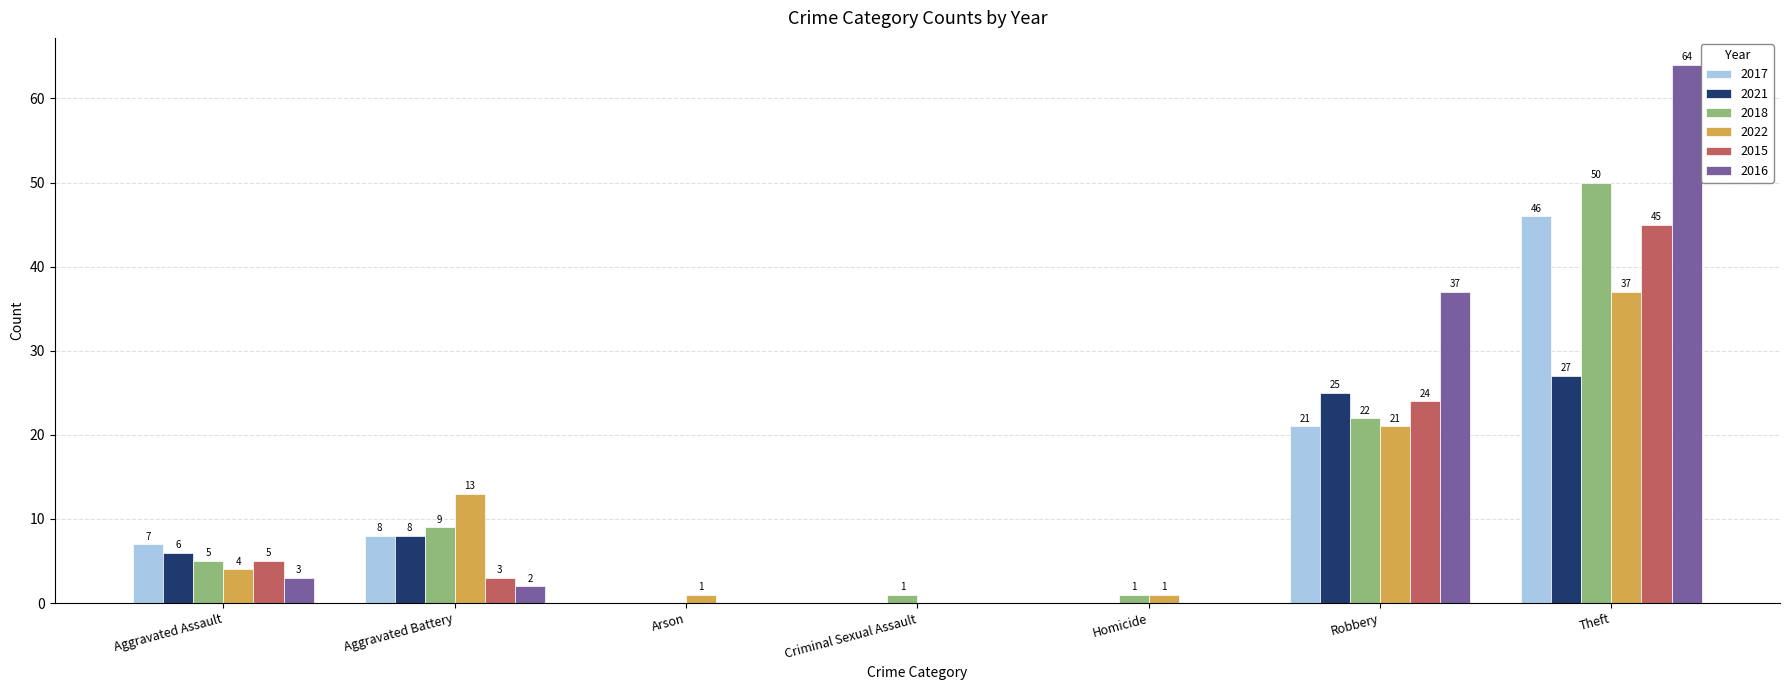

What is the total value across all series at Homicide?

2